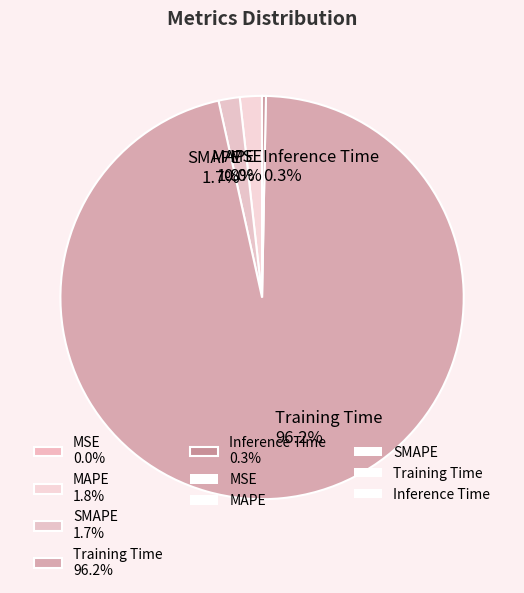

The Inference Time slice represents 11% of the pie. True or false?

False